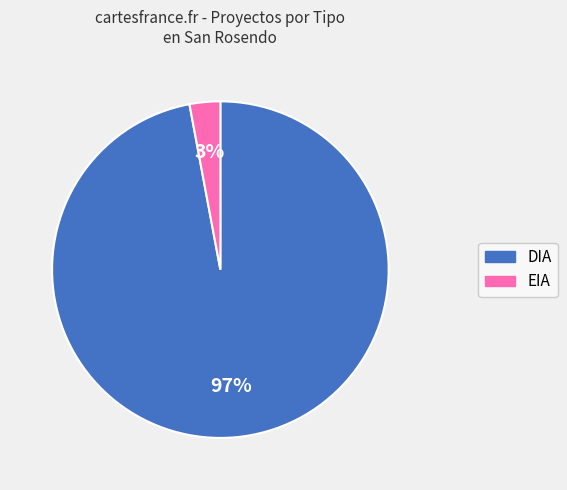

Do EIA and DIA together represent more than half of the pie?

Yes